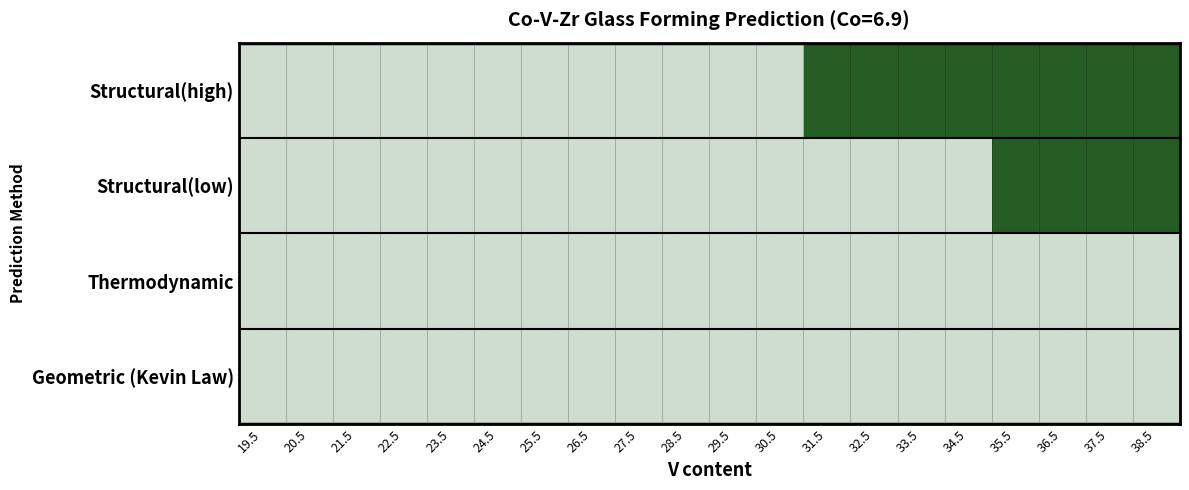

At which category does the chart reach its peak across all series?

31.5